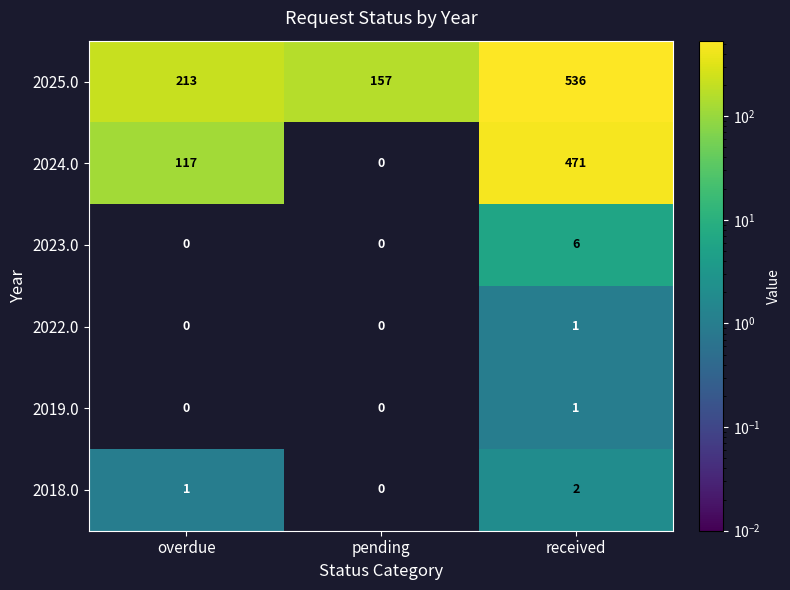

Which category has the highest value across all series?

received